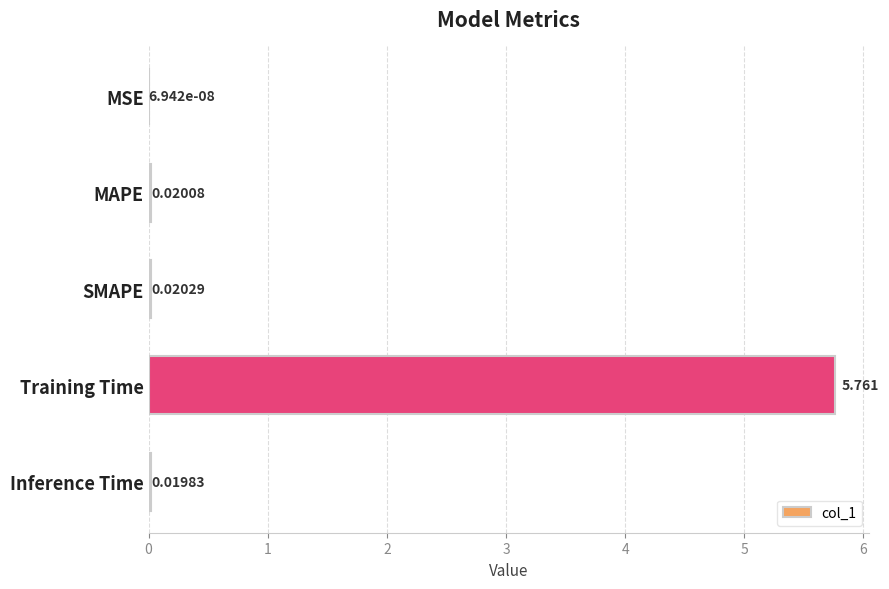

At which label is the value closest to 2?

SMAPE